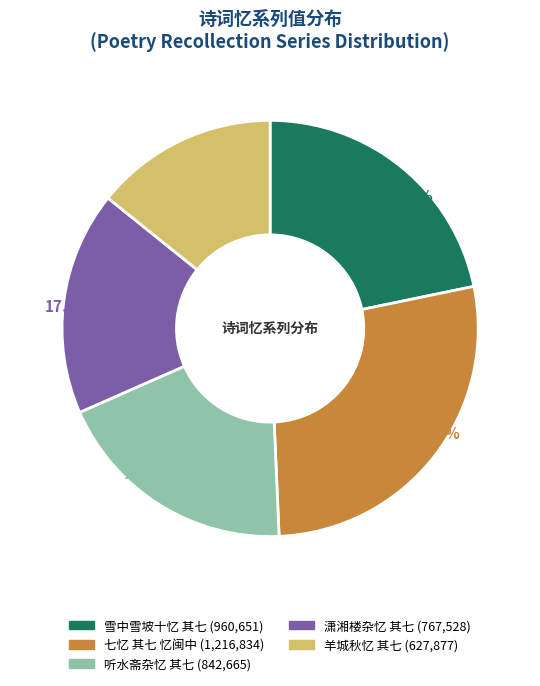

How many segments does this pie chart have?

5